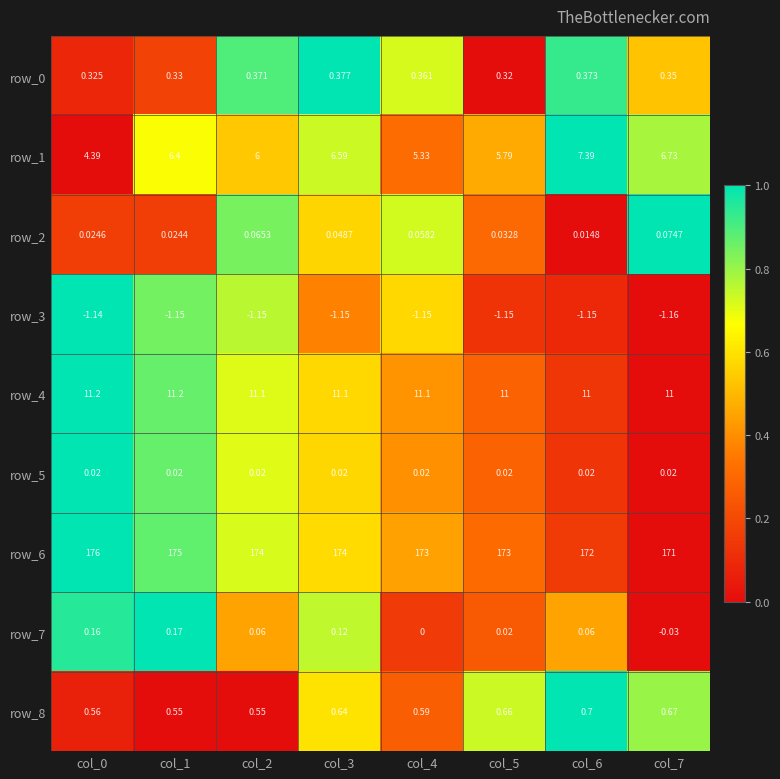

Is the value of row_8 at col_1 greater than the value of row_2 at col_6?

Yes